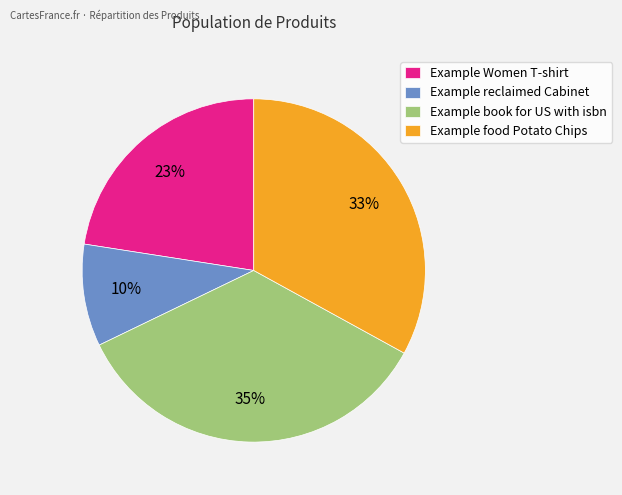

How many slices are in this pie chart?

4